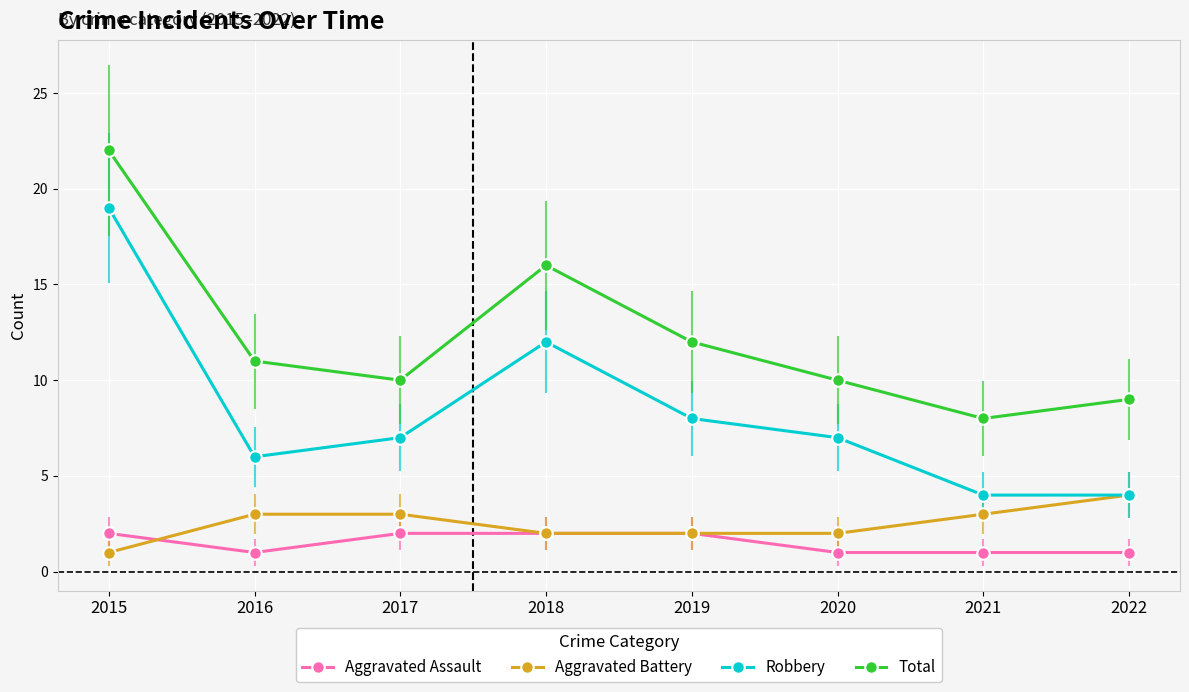

Which series has the widest spread of values?

Robbery